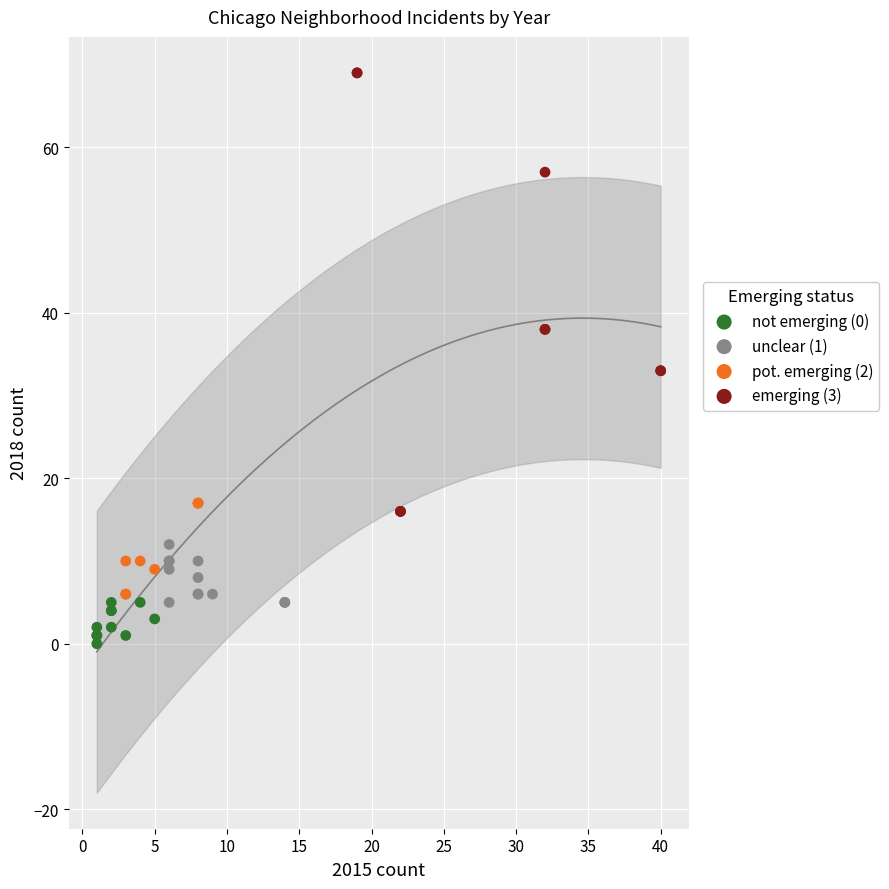

Which series reaches the minimum Y coordinate?

not emerging (0)